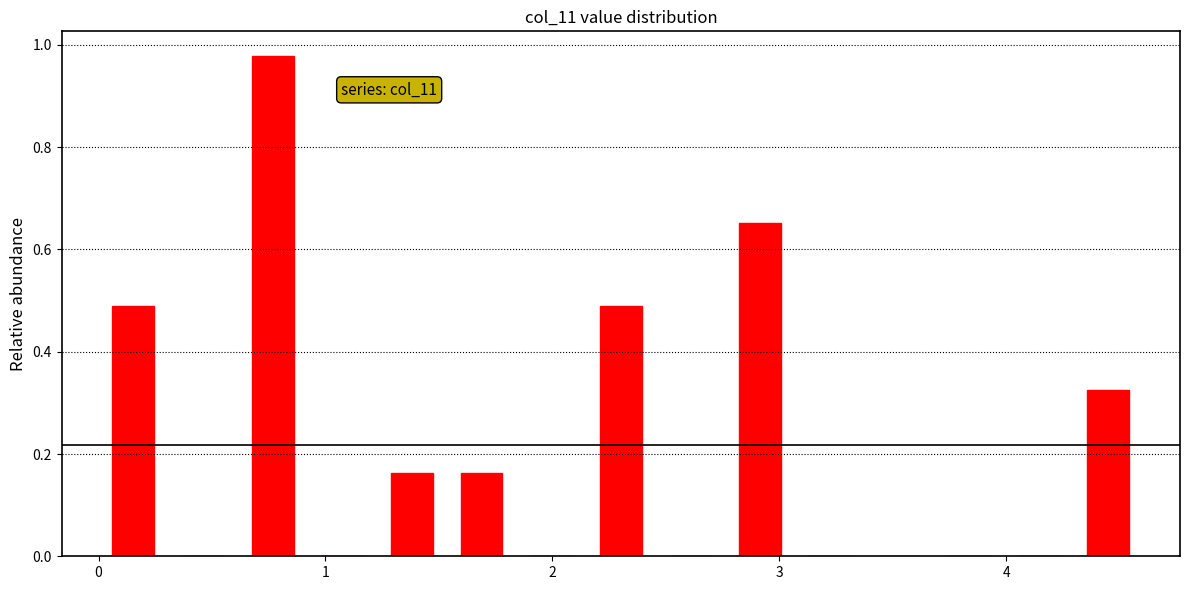

Read against the x-axis, roughly where is the centre of the tallest bar?

0.8